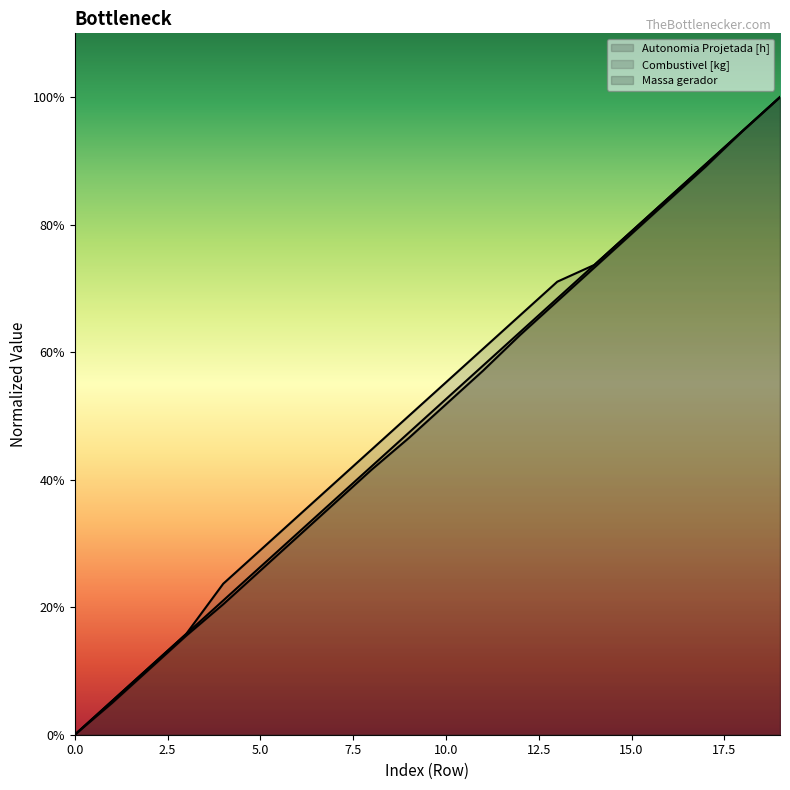

Rank the series by their average value, from highest to lowest.

Autonomia Projetada [h], Combustivel [kg], Massa gerador